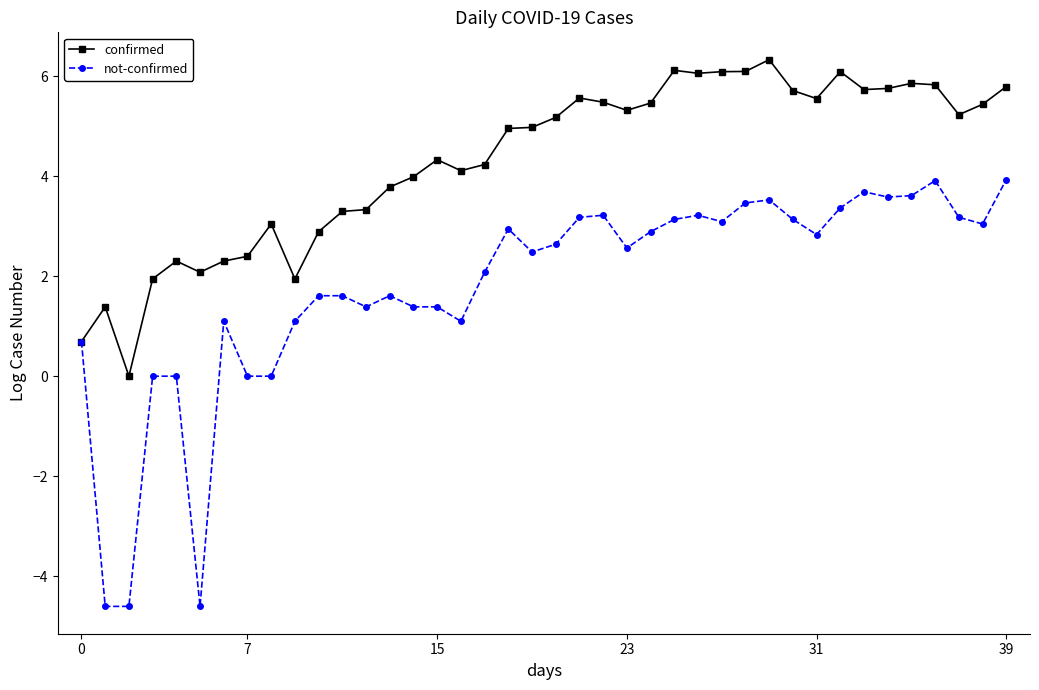

List the series in order of their peak value, highest first.

confirmed, not-confirmed